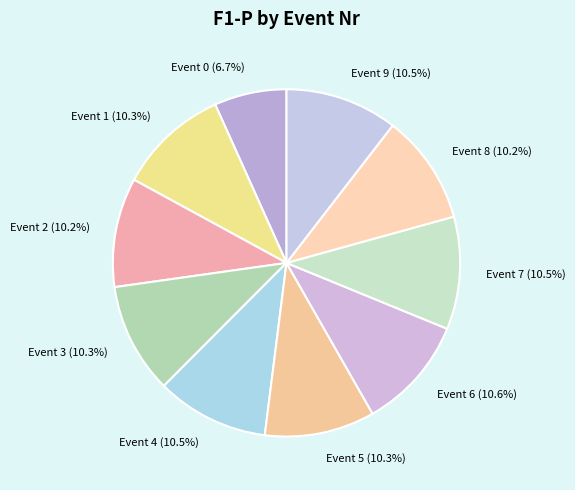

What percentage do Event 1 (10.3%) and Event 4 (10.5%) together represent?

20.8%